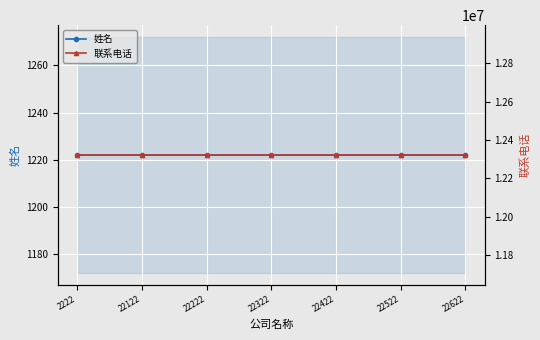

At how many categories does at least one series exceed 6563115?

7